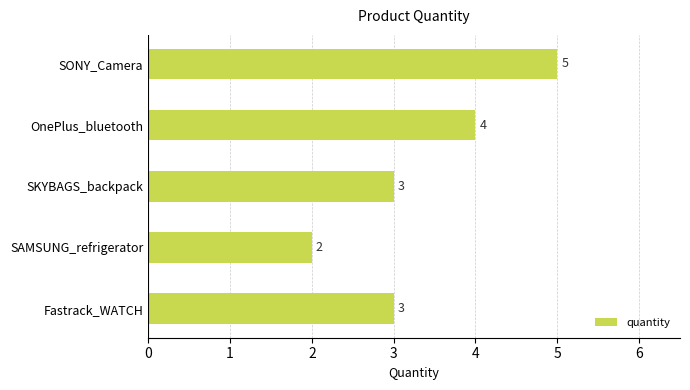

What is the minimum value shown in the chart?

2